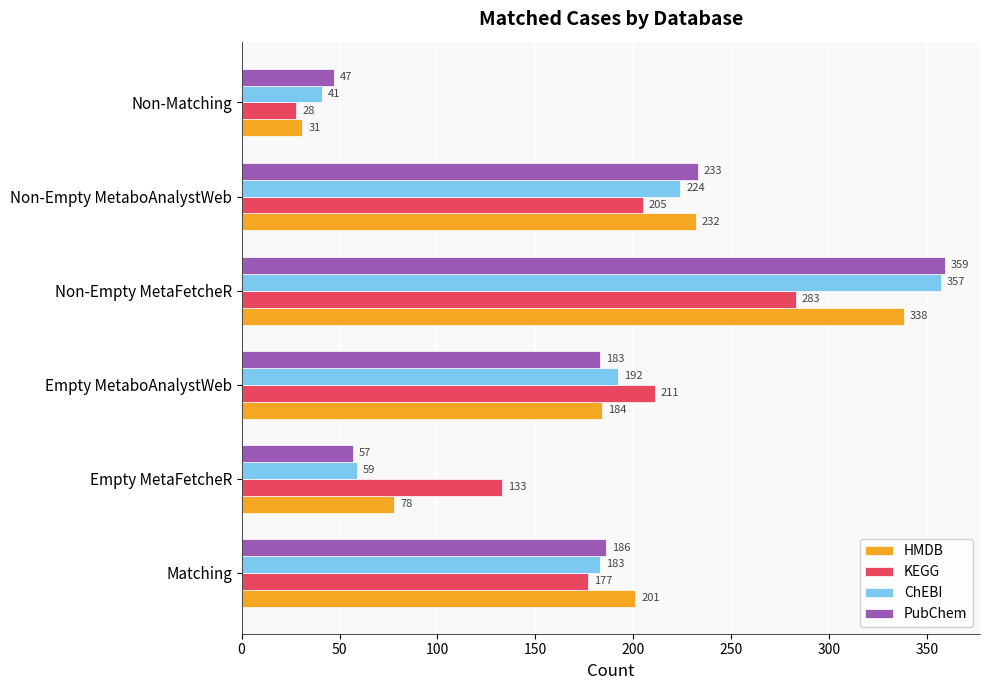

At which label does PubChem reach its peak?

Non-Empty MetaFetcheR